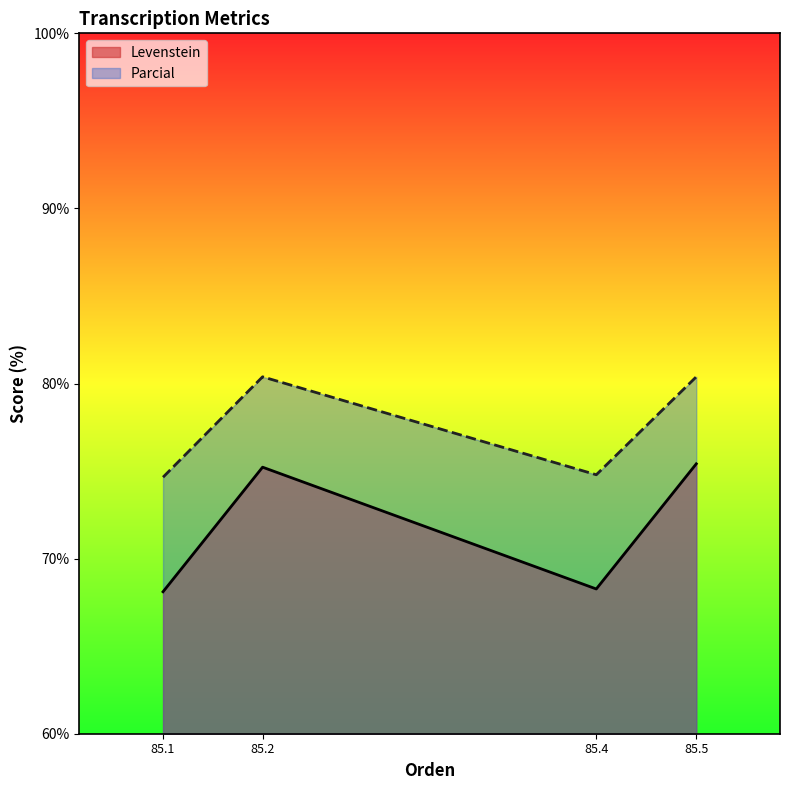

True or false: Levenstein has more than 1 interior local peaks.

False